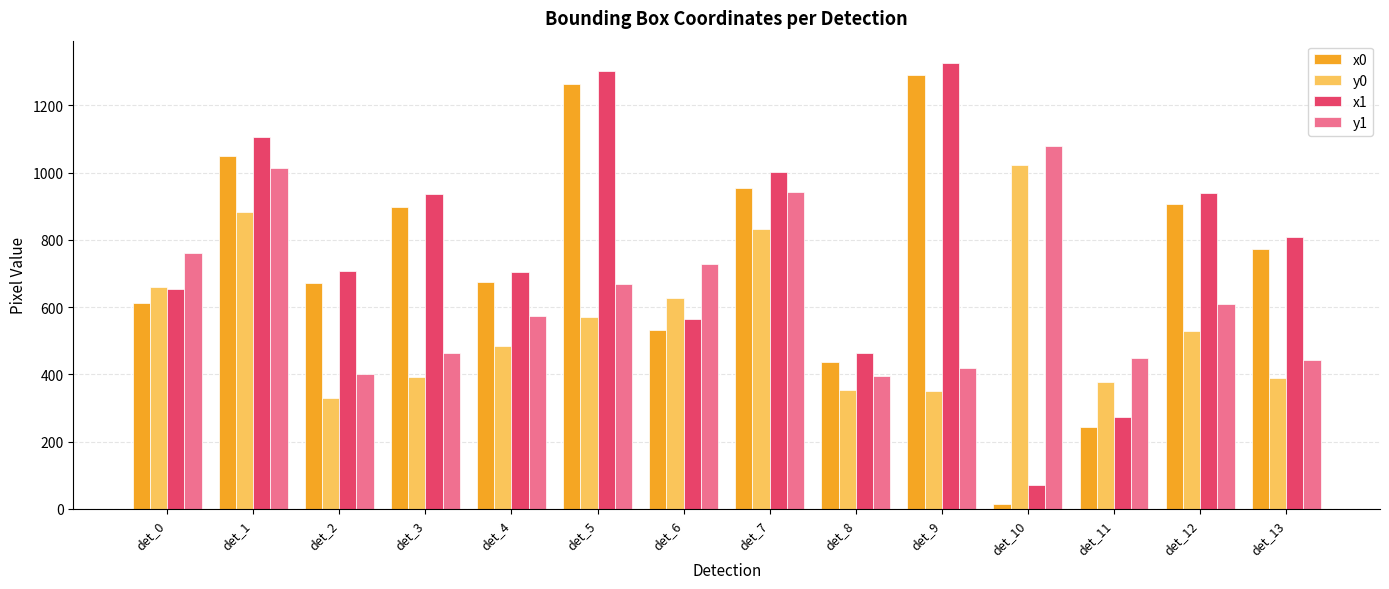

What is the sum of all x0 values?

10322.1